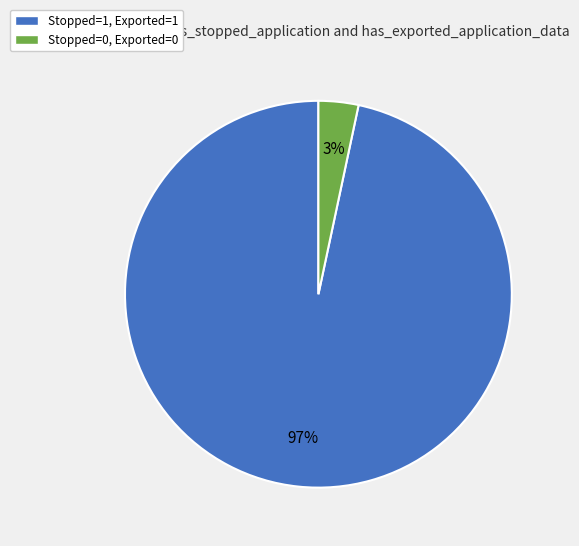

Which slice is the largest?

Stopped=1, Exported=1